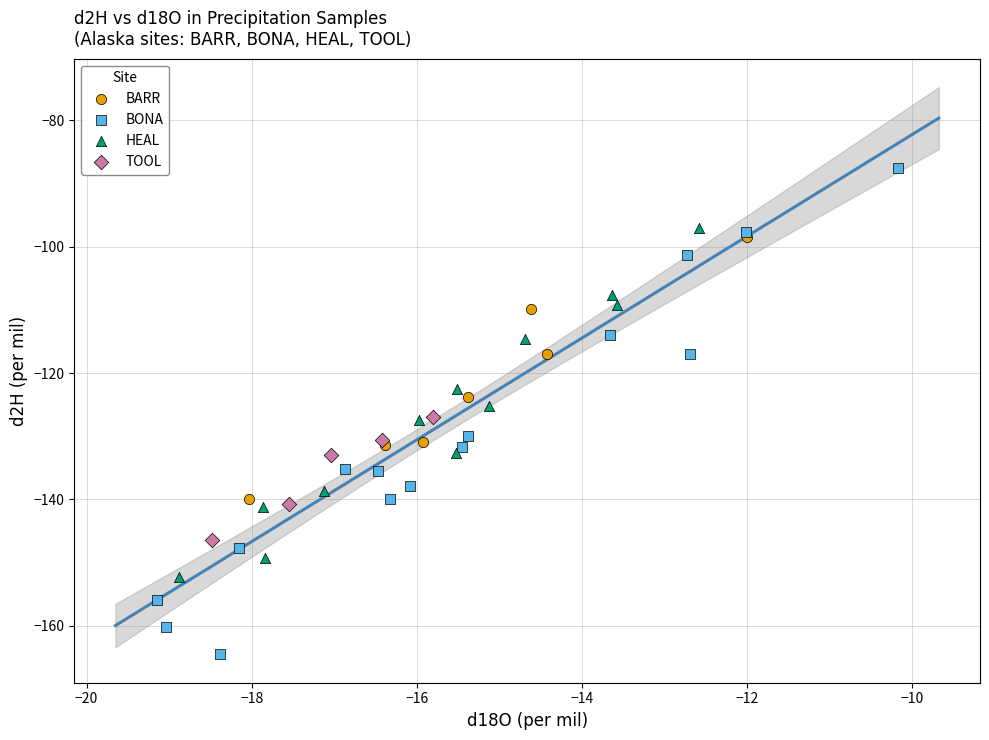

Which series reaches the minimum Y coordinate?

BONA